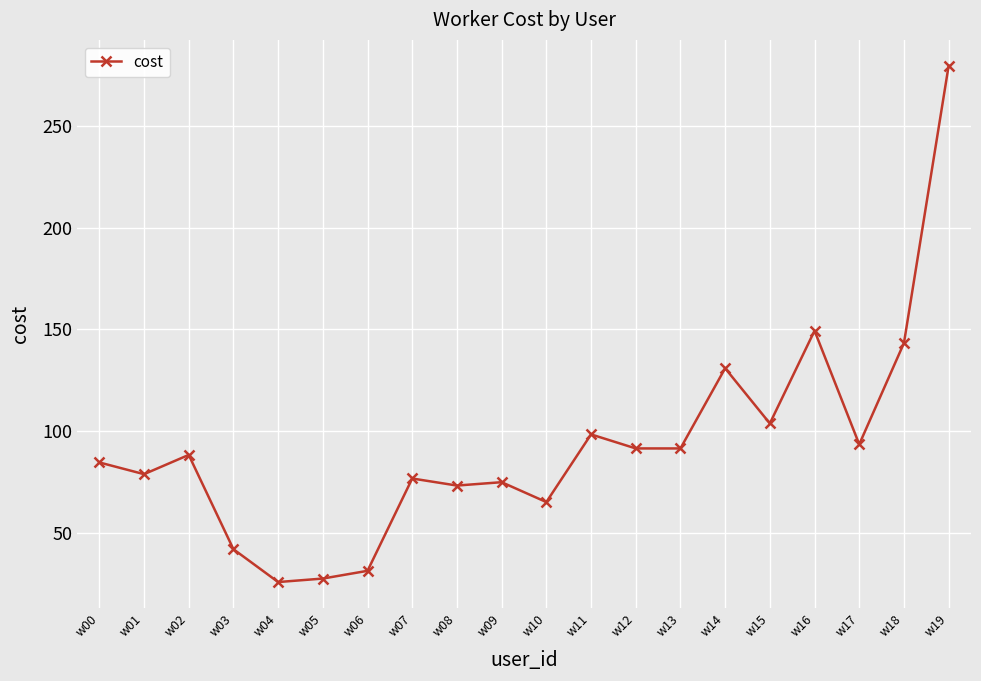

Which has a higher value, w01 or w16?

w16